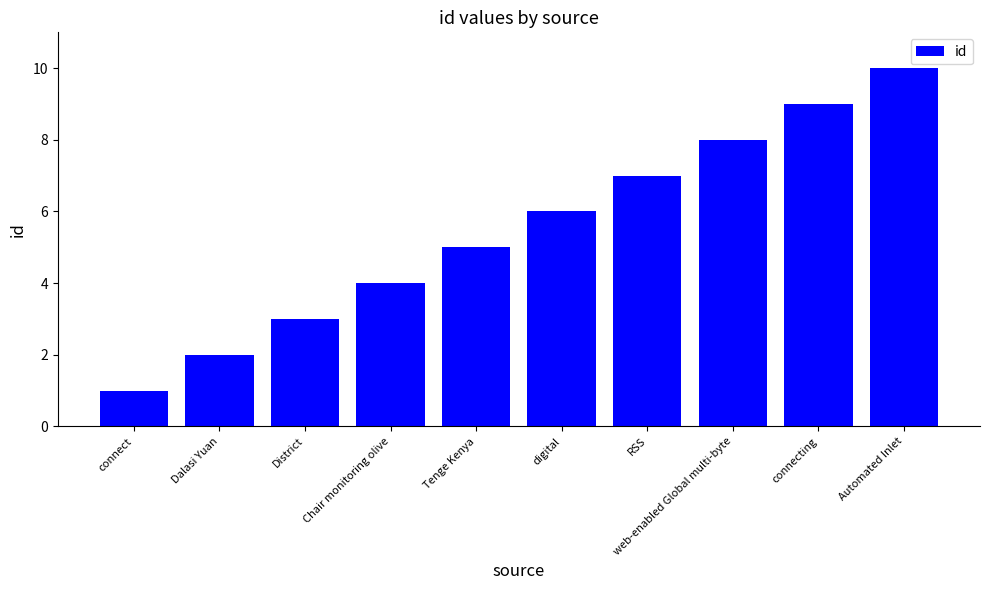

What is the greatest value displayed?

10